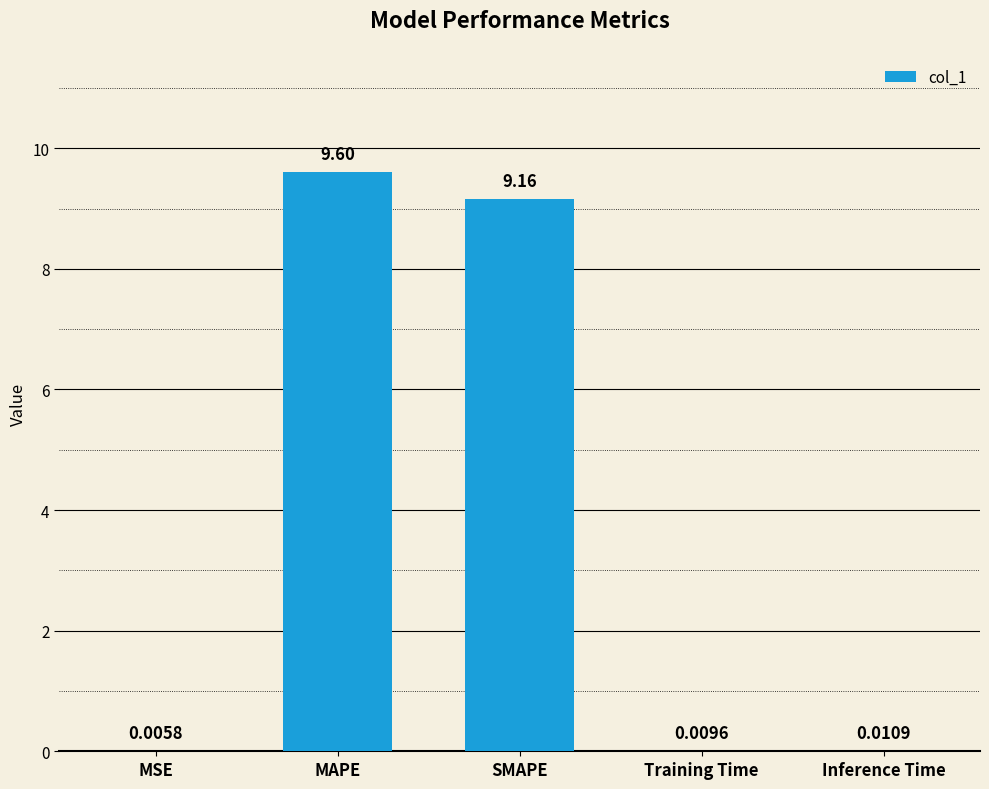

Which has a higher value, Inference Time or Training Time?

Inference Time